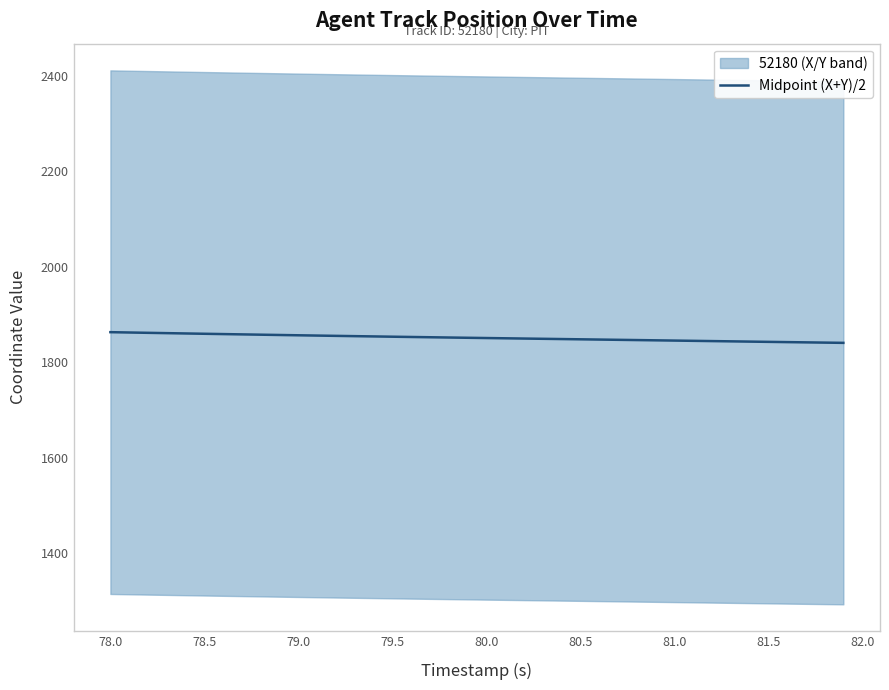

What is the smallest value displayed?

1840.3